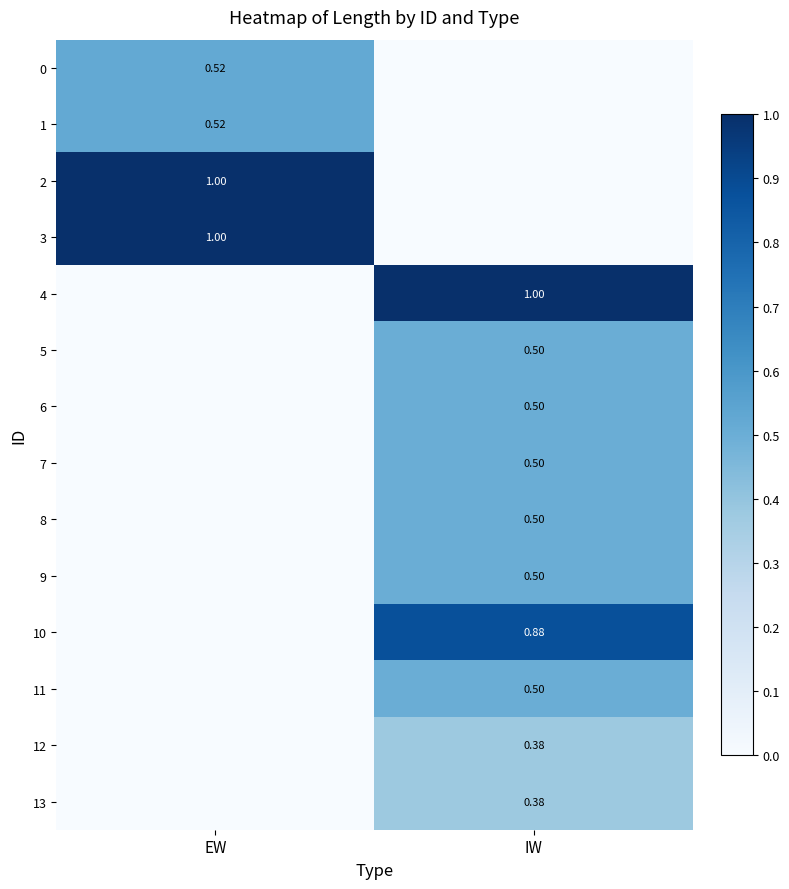

At EW, list the series in order from smallest to largest.

4, 5, 6, 7, 8, 9, 10, 11, 12, 13, 0, 1, 2, 3